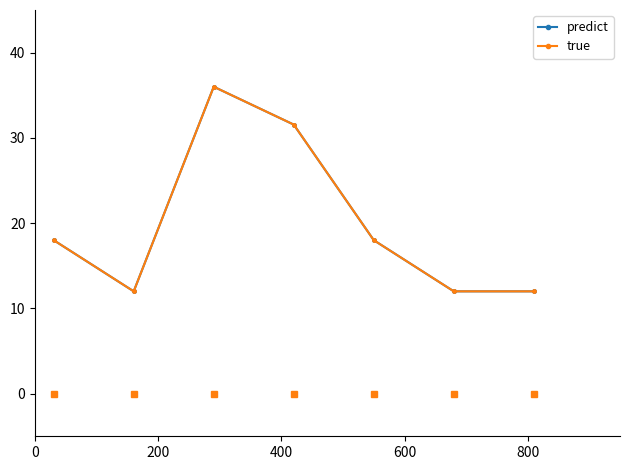

Is this an area chart (filled region under the line)?

No